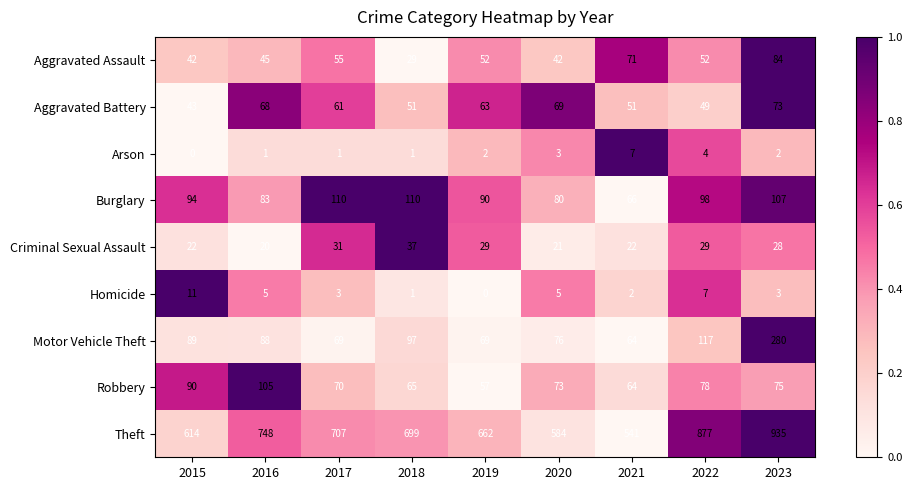

At how many categories does at least one series exceed 182?

9